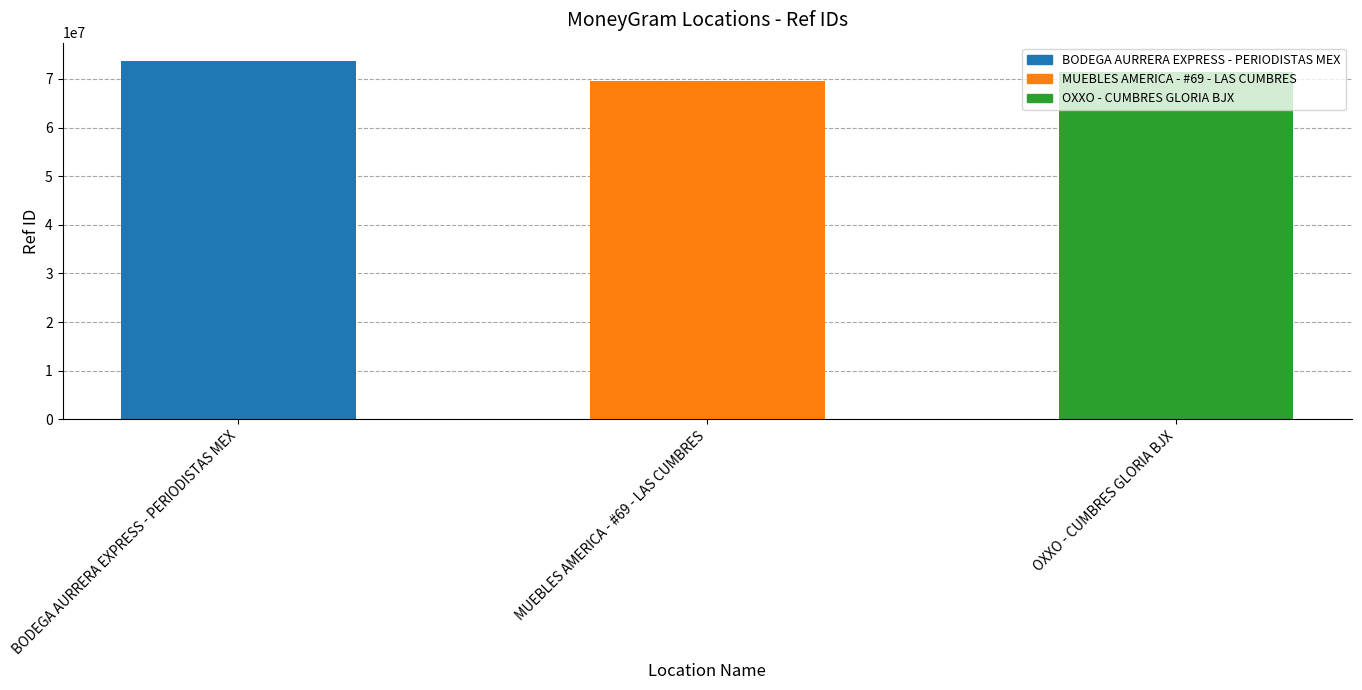

How many values are below 71386180?

1